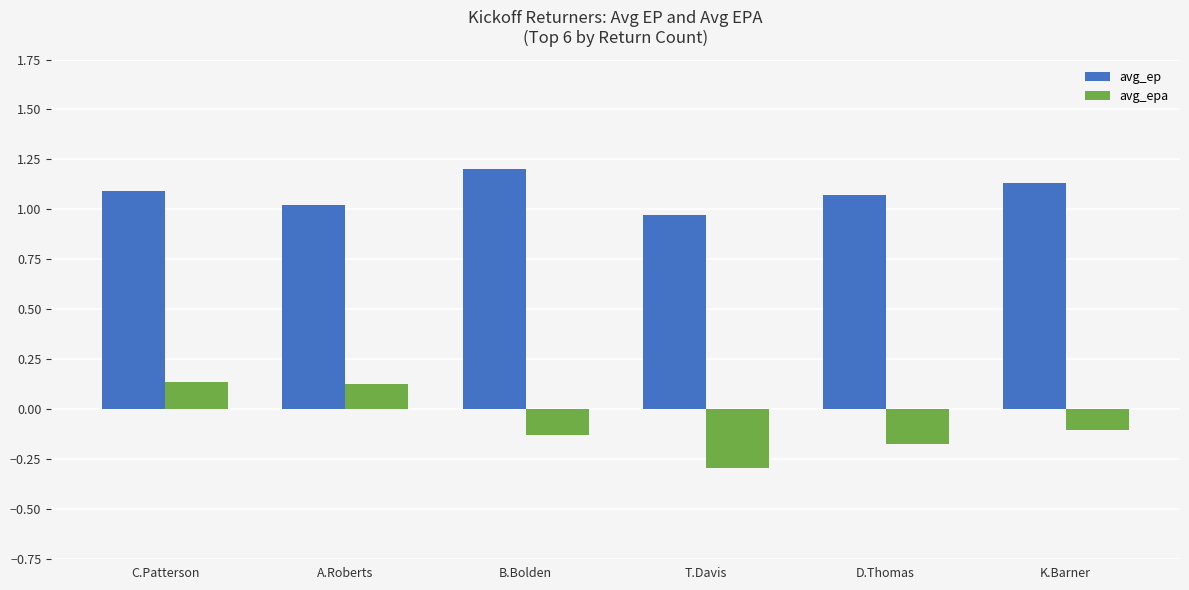

How many data points does each series have?

6